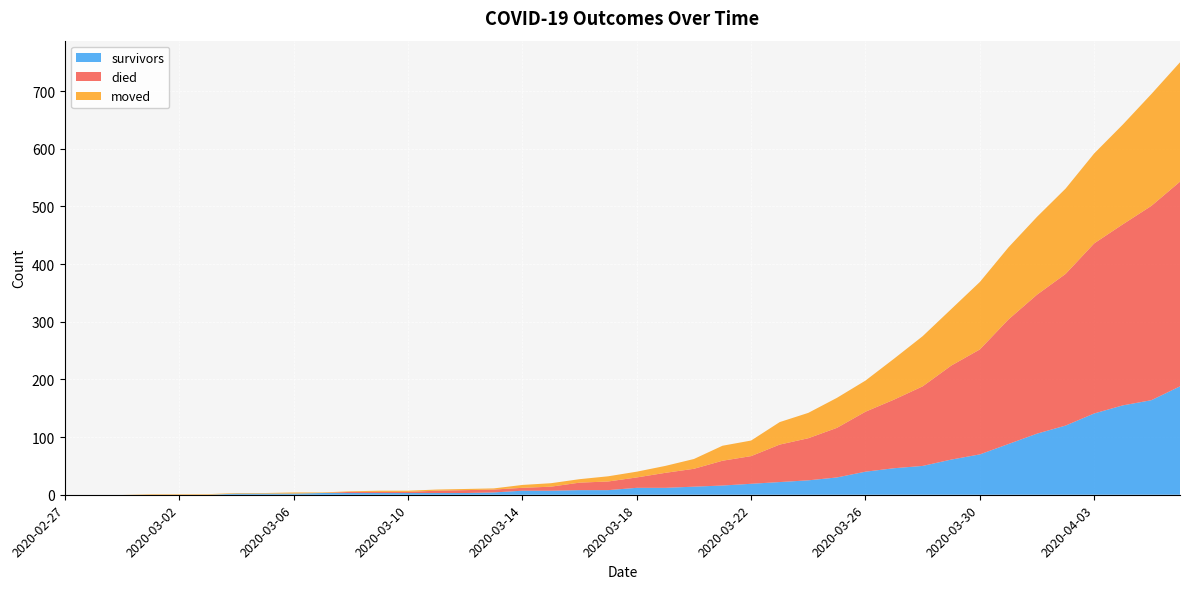

Reading left to right, list all the values displayed in this chart.

survivors: 0	0	0	0	0	0	2	2	2	3	3	3	3	3	3	4	7	7	8	8	12	12	14	16	19	22	25	30	40	46	50	61	70	88	106	120	141	155	164	188
died: 0	0	0	0	0	0	0	0	0	0	2	2	2	4	5	5	5	7	13	15	18	26	31	43	48	65	73	86	104	119	138	163	182	216	241	263	295	314	337	355
moved: 0	0	0	1	1	1	1	1	2	1	1	2	2	2	2	2	5	6	6	9	10	12	17	26	27	39	44	52	54	71	87	98	117	125	135	148	156	173	194	207